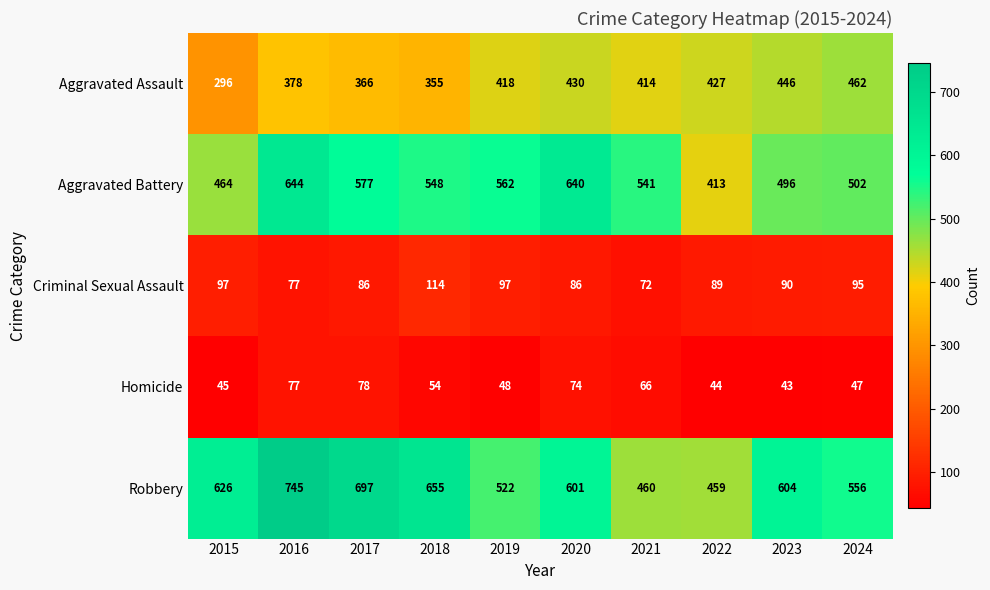

Which series has the widest spread of values?

Robbery